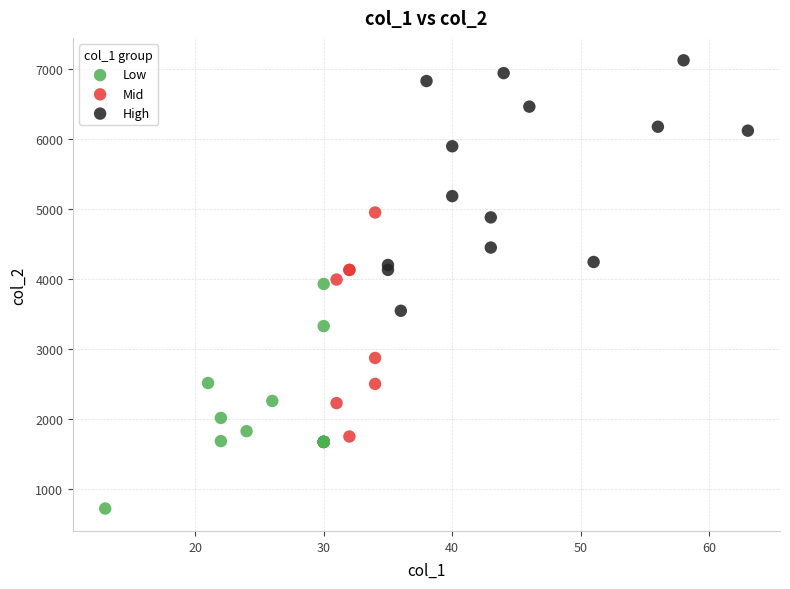

Which series contains the lowest Y value?

Low